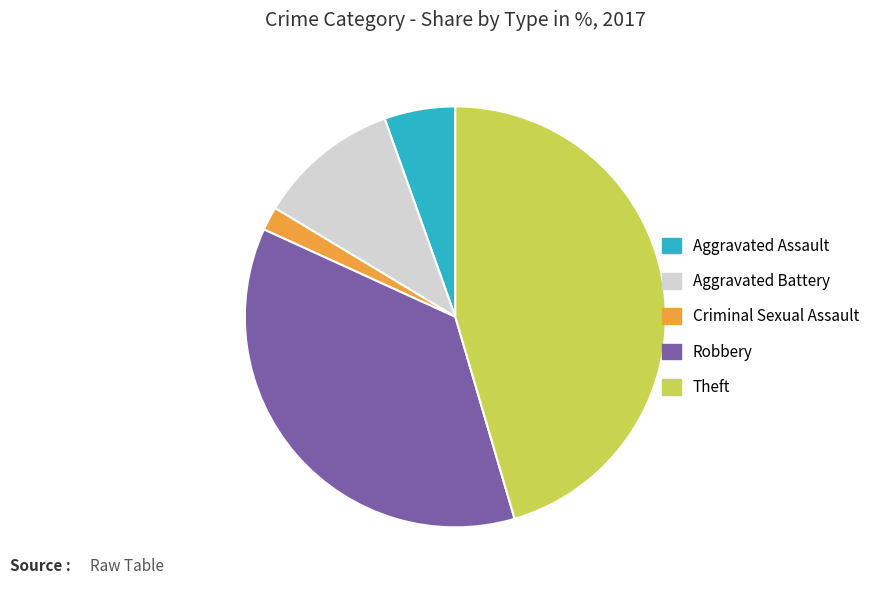

Which has a higher value, Robbery or Theft?

Theft